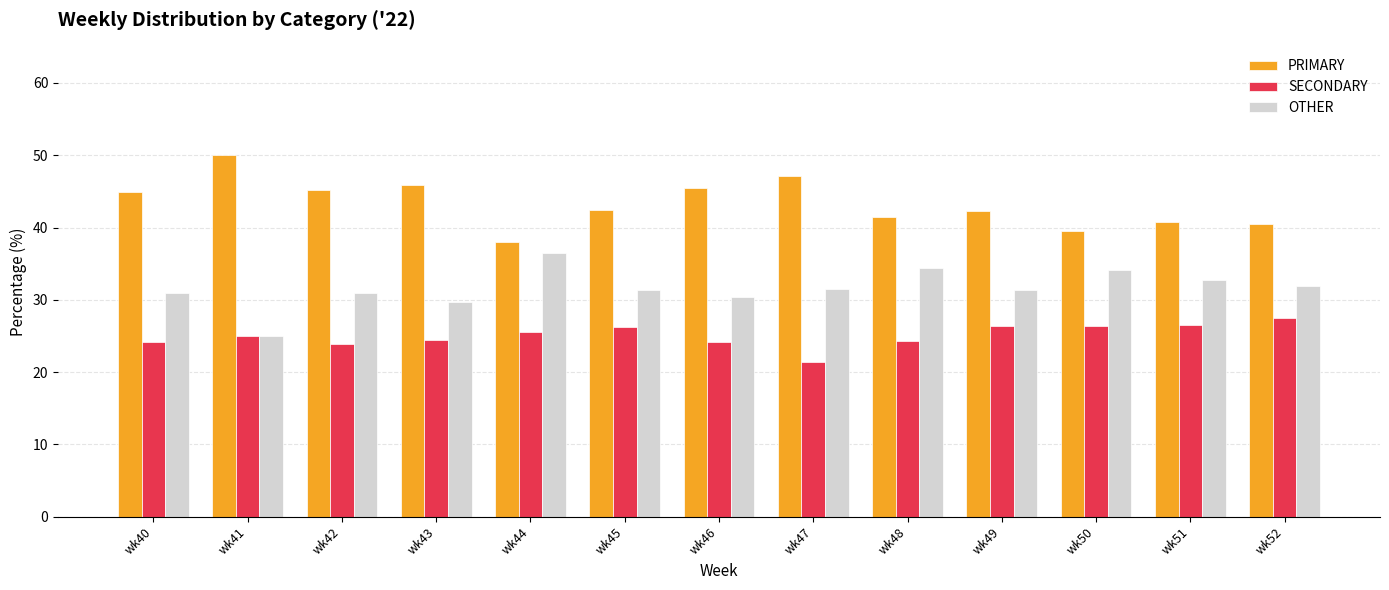

Which label corresponds to the largest value in the chart?

wk41